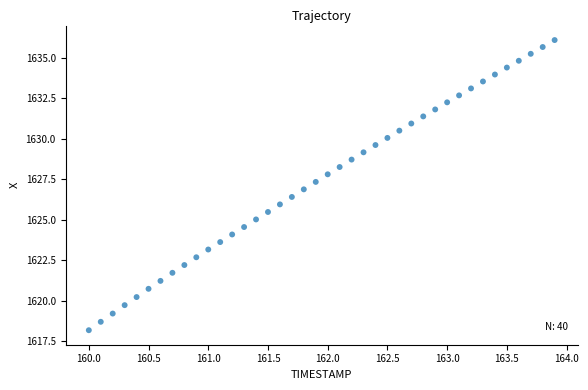

What is the range of X values (max minus min)?

3.9